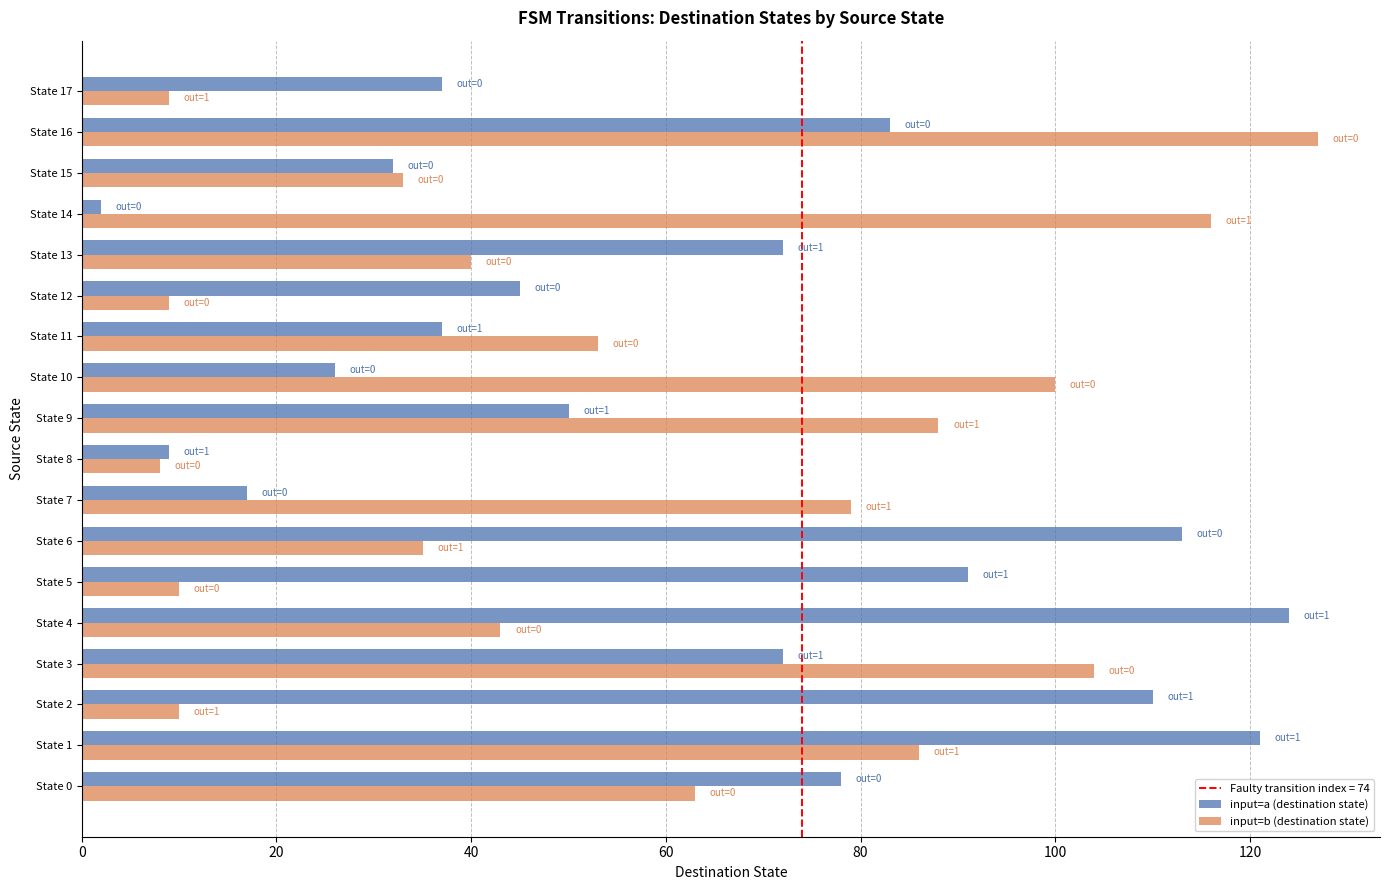

Is it true that input=b (destination state) equals 73 at State 4?

False